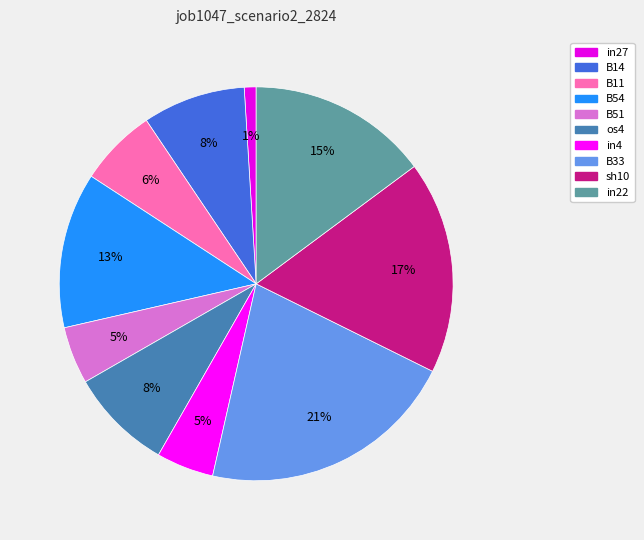

True or false: B14 accounts for 1% of the total.

False